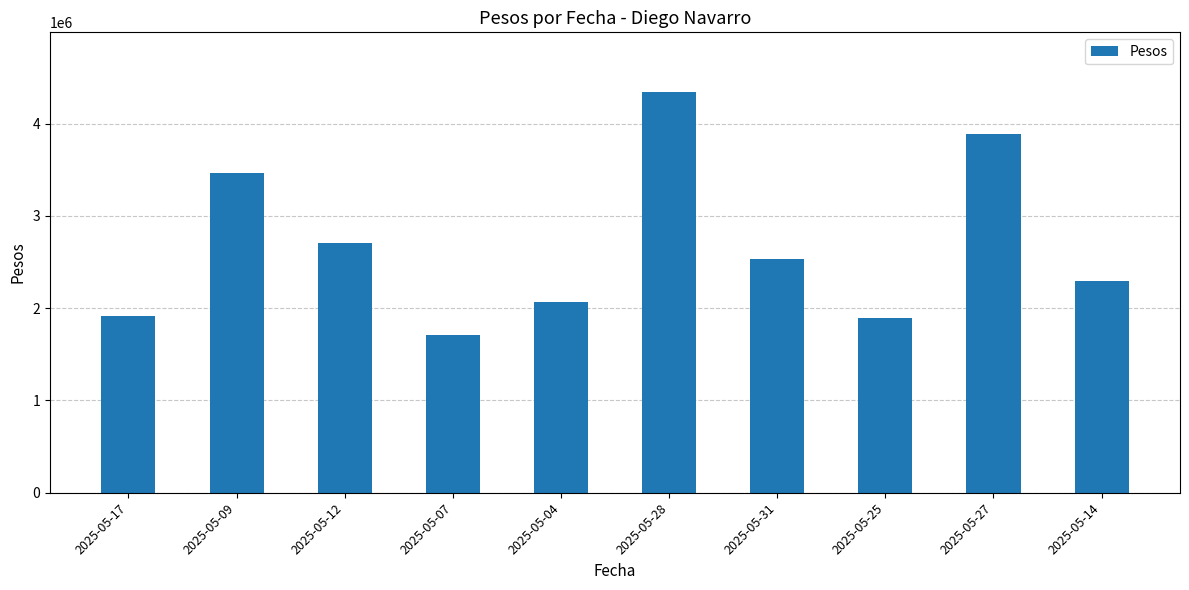

Which label corresponds to the largest value in the chart?

2025-05-28